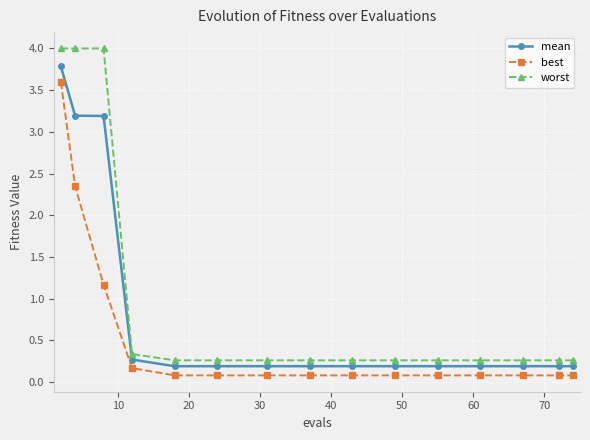

Which series has the largest total across all categories?

worst